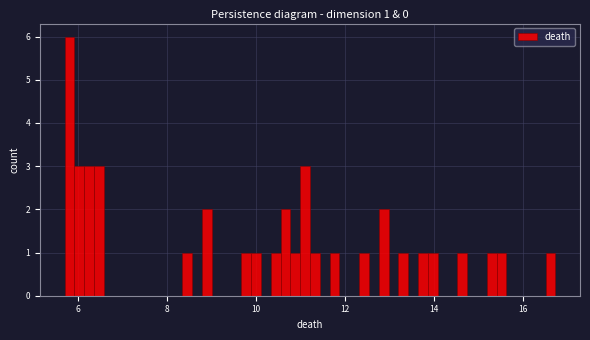

Around what value on the x-axis is the tallest bar? Give the approximate position of its centre, as read against the axis.

5.8